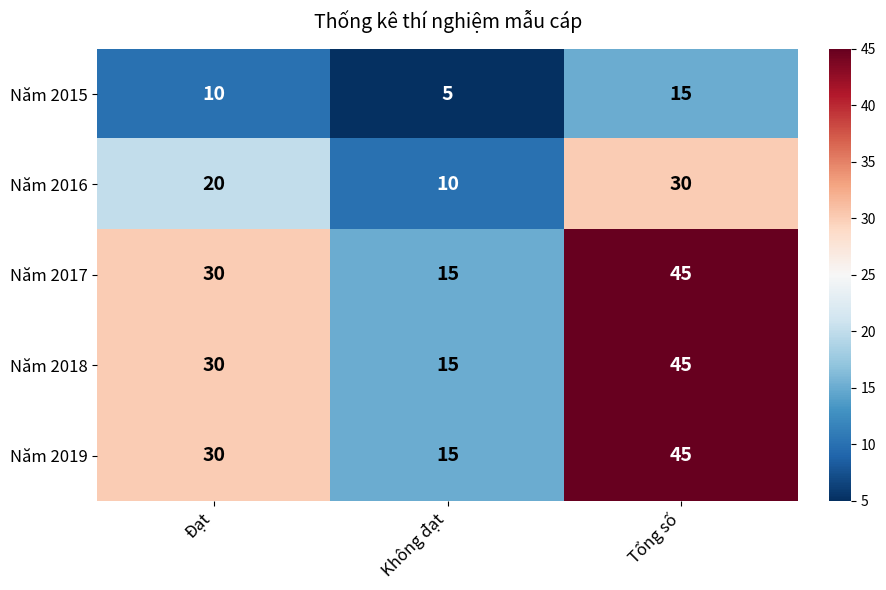

What is the spread (max minus min) of values at Tổng số?

30